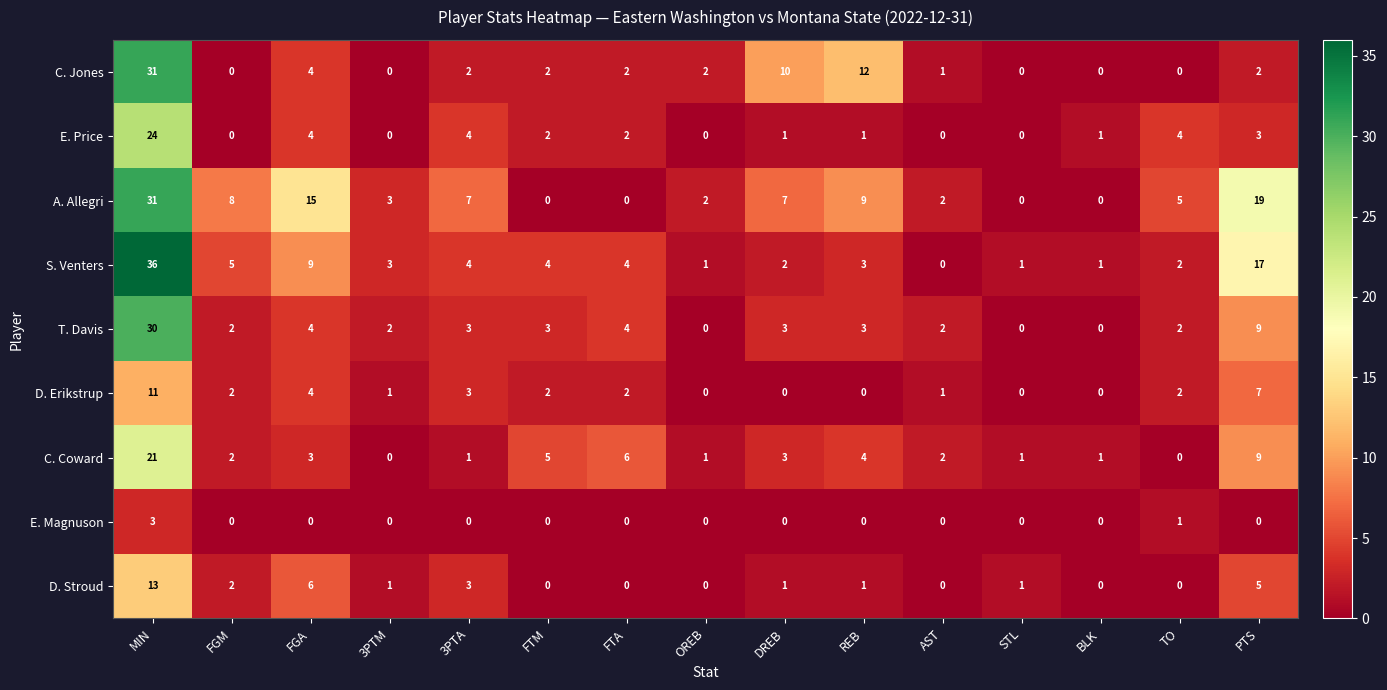

What is the difference between the maximum and minimum values in the T. Davis series?

30